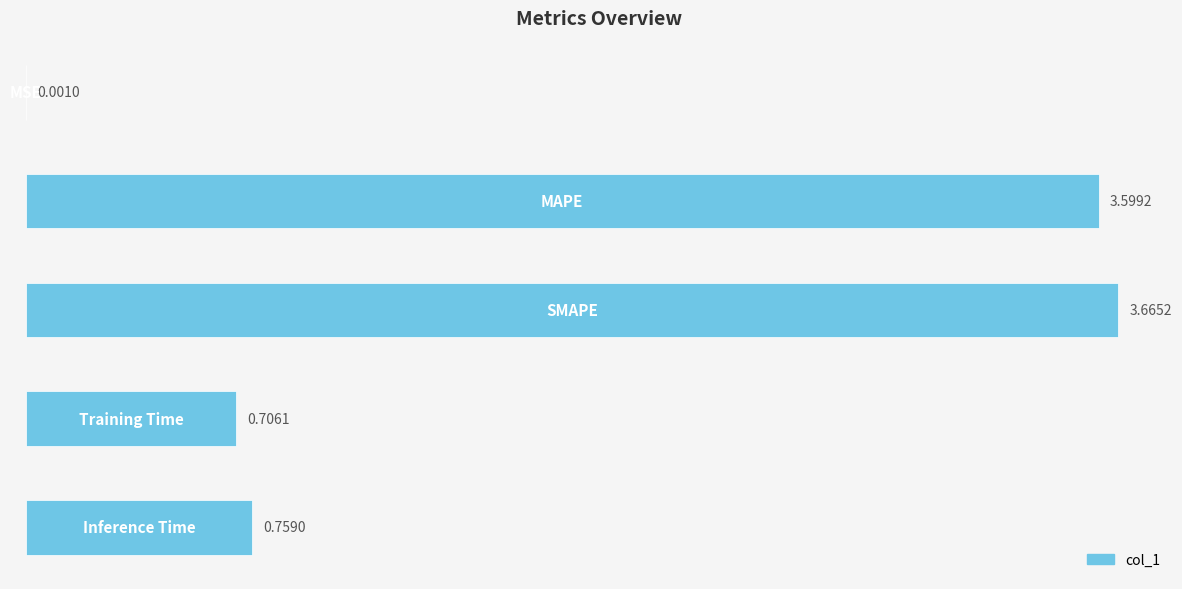

What is the sum of all values?

8.7